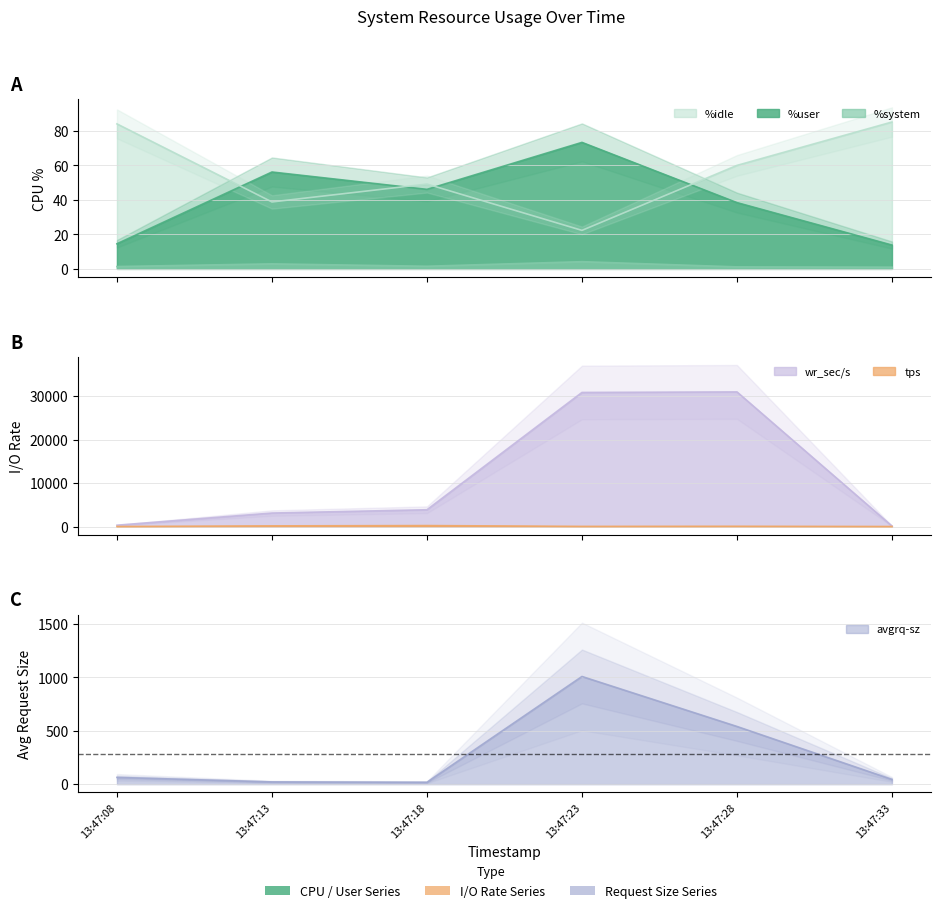

What is the difference between the maximum and second lowest values in the %idle series?

46.4